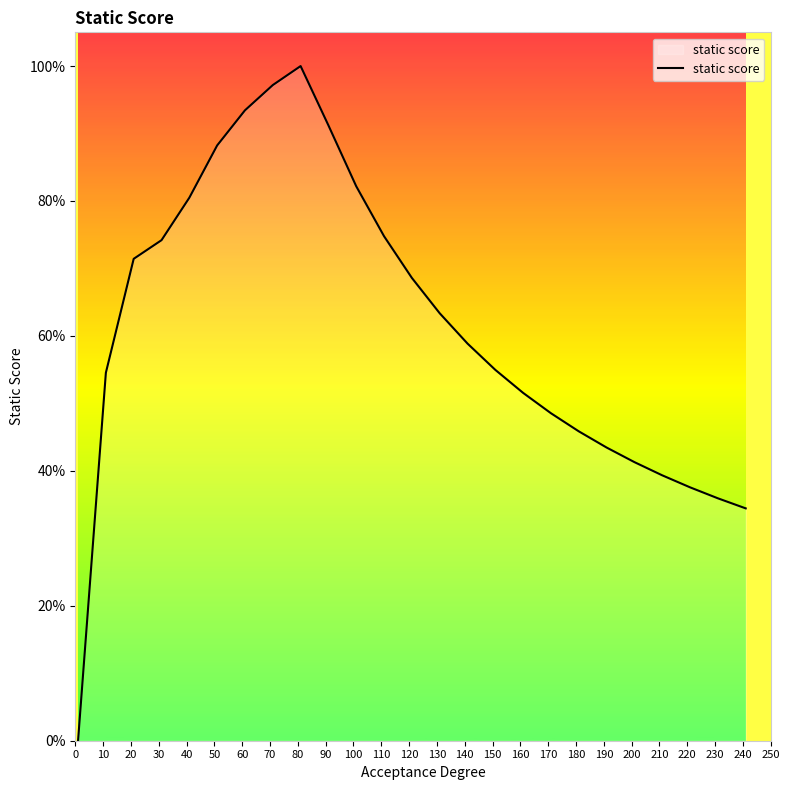

Does the chart display data point markers on the line(s)?

No